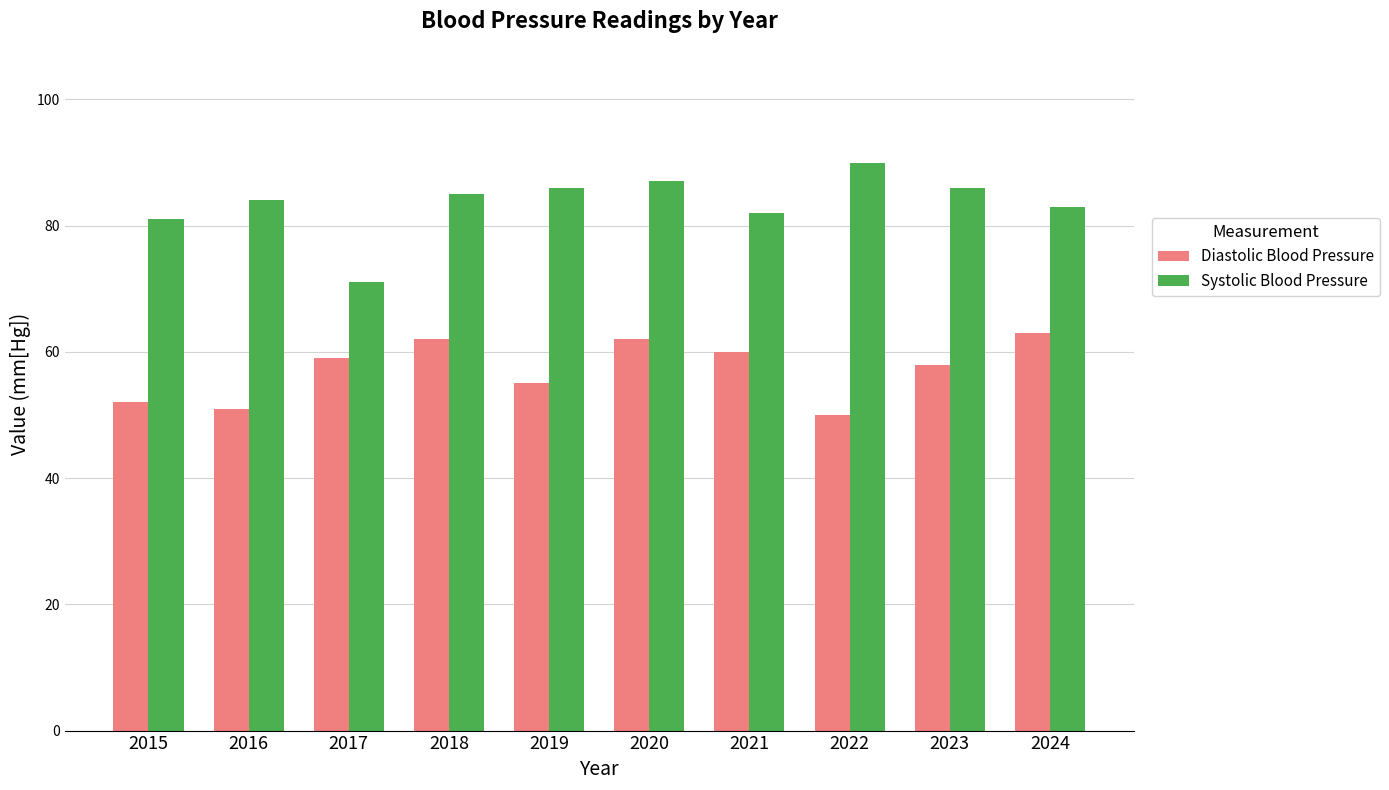

True or false: Diastolic Blood Pressure has a value of 31 at 2022.

False